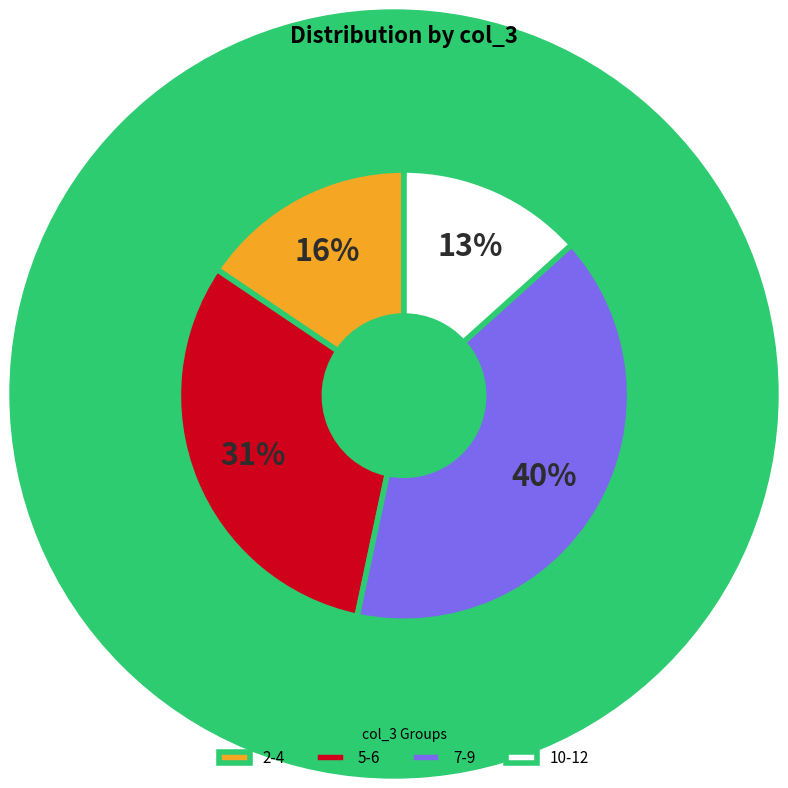

What is the largest slice in the pie chart?

7-9